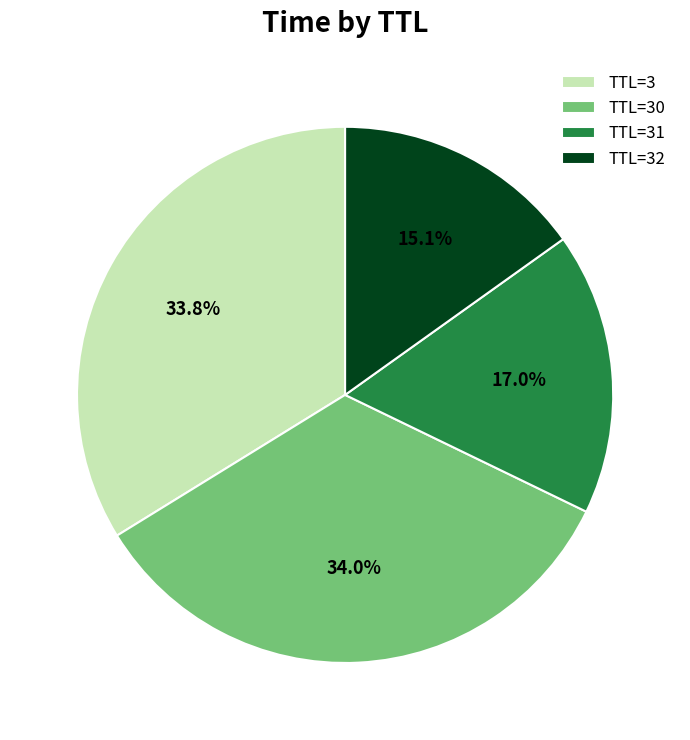

To the nearest percent, what is the average slice percentage?

25%